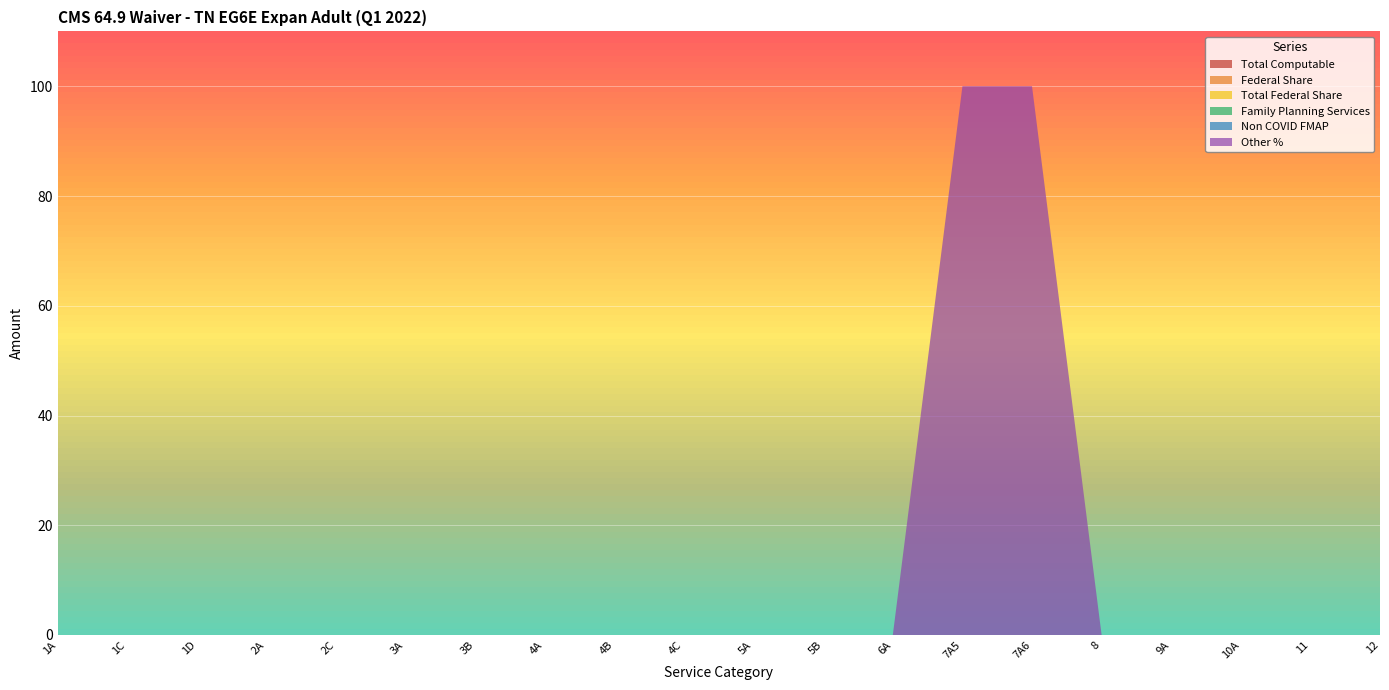

Reading left to right, what are all the values shown in this chart?

Total Computable: 0	0	0	0	0	0	0	0	0	0	0	0	0	0	0	0	0	0	0	0
Federal Share: 0	0	0	0	0	0	0	0	0	0	0	0	0	0	0	0	0	0	0	0
Total Federal Share: 0	0	0	0	0	0	0	0	0	0	0	0	0	0	0	0	0	0	0	0
Family Planning Services: 0	0	0	0	0	0	0	0	0	0	0	0	0	0	0	0	0	0	0	0
Non COVID FMAP: 0	0	0	0	0	0	0	0	0	0	0	0	0	0	0	0	0	0	0	0
Other %: 0	0	0	0	0	0	0	0	0	0	0	0	0	100	100	0	0	0	0	0